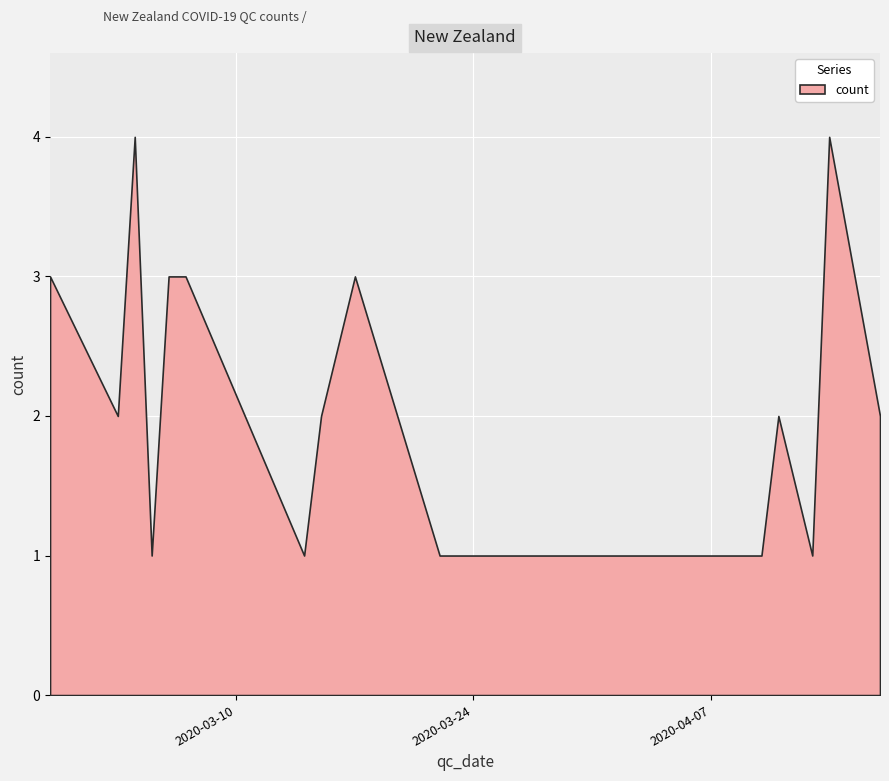

How many data points does each series have?

16